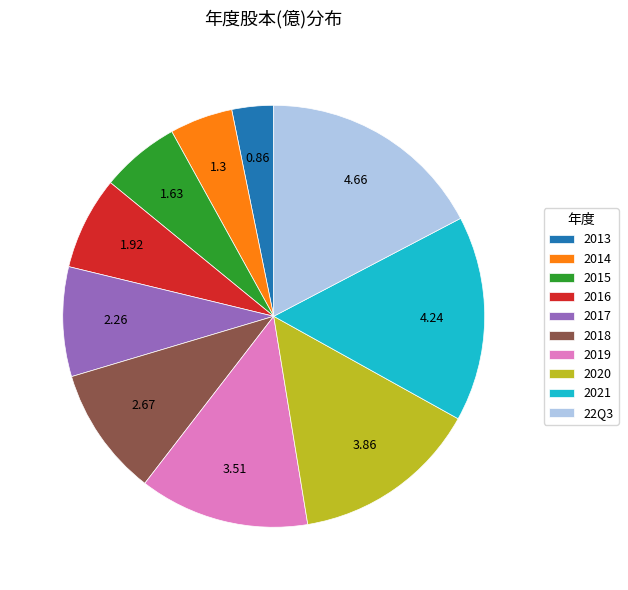

The 2019 slice represents 13% of the pie. True or false?

True